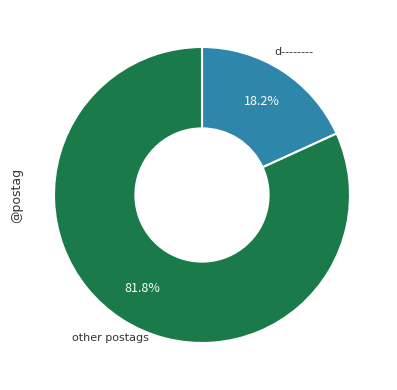

Is there any slice that represents more than half of the pie?

Yes